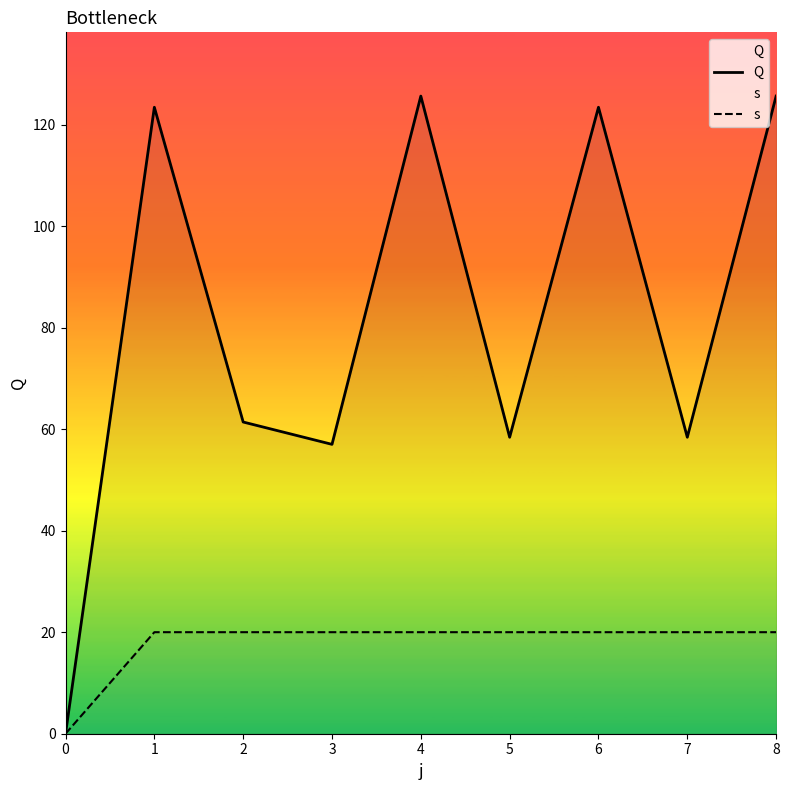

True or false: Q has a value of 205.1 at 1.

False